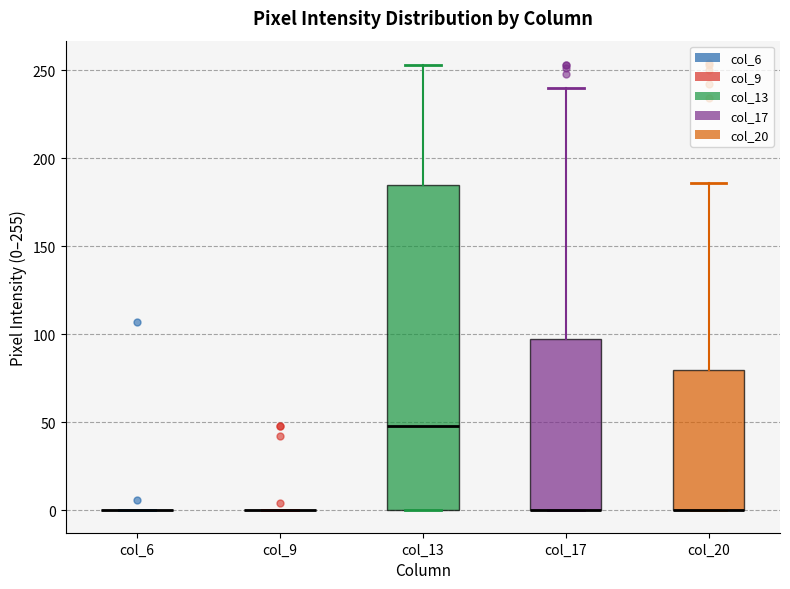

Reading left to right, read every box against the y-axis: the position of its median line, the range the box covers, and the ends of its whiskers. The values are not printed on the chart, so give them approximately, as read against the axis.

col_6: box collapsed to a line at 0, whiskers 0 to 0
col_9: box collapsed to a line at 0, whiskers 0 to 0
col_13: median 50, box 0 to 185, whiskers 0 to 255
col_17: median 0 (drawn on the box's lower edge), box 0 to 95, whiskers 0 to 240
col_20: median 0 (drawn on the box's lower edge), box 0 to 80, whiskers 0 to 185